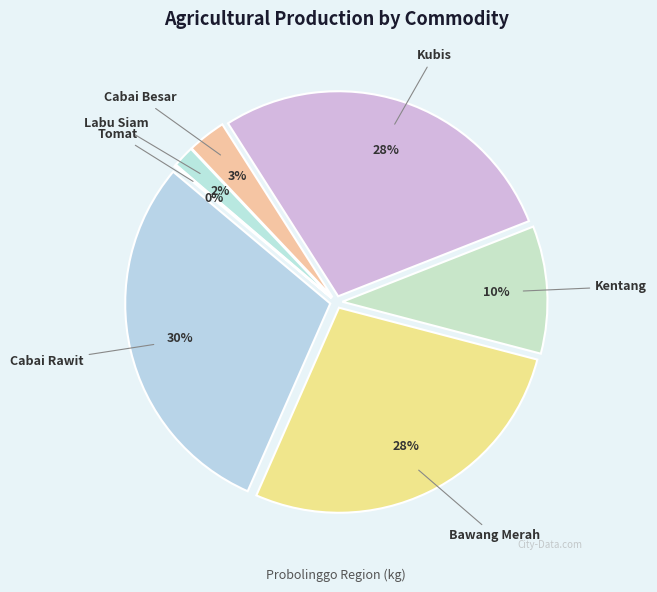

Which category has the smallest portion of the pie?

Tomat